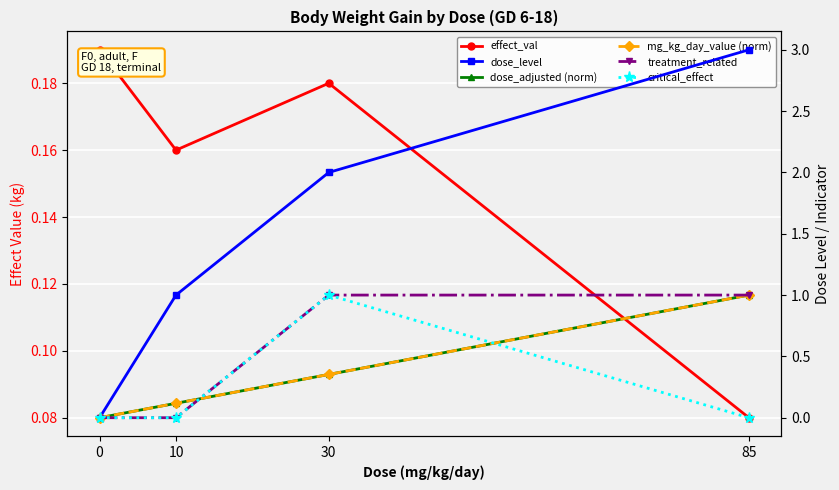

True or false: critical_effect has more than 0 interior local peaks.

True